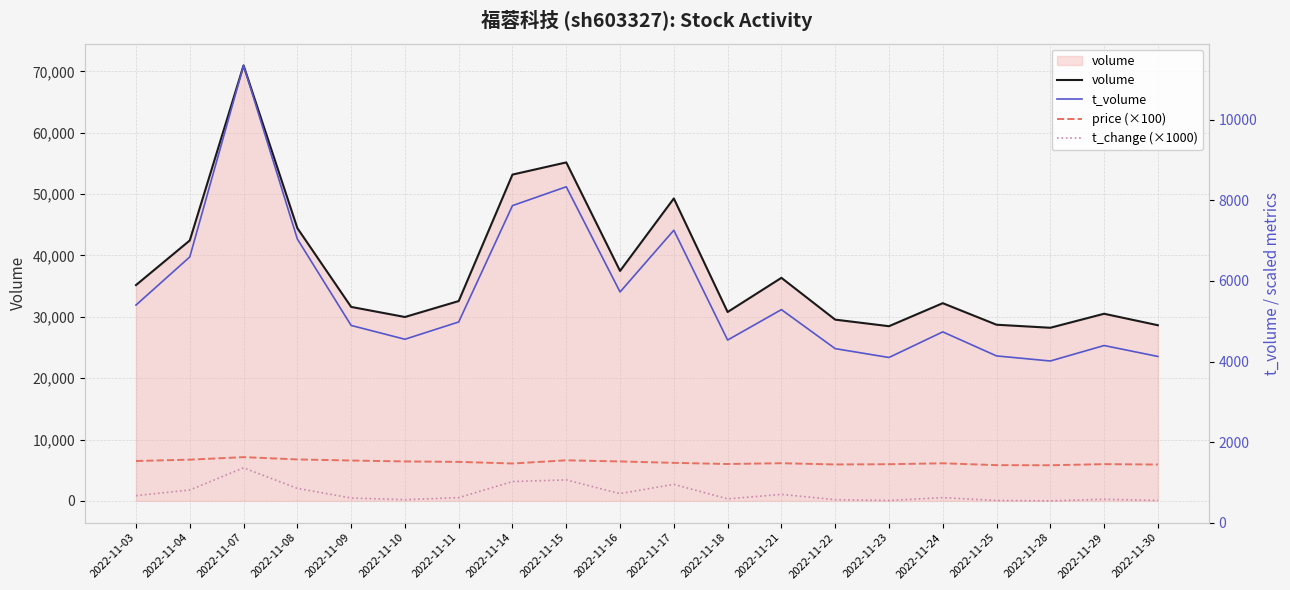

Reading left to right, extract all data points from this chart.

volume: 2022-11-03=35170.0	2022-11-04=42441.0	2022-11-07=70963.0	2022-11-08=44451.0	2022-11-09=31609.0	2022-11-10=29966.0	2022-11-11=32563.0	2022-11-14=53174.0	2022-11-15=55160.0	2022-11-16=37474.0	2022-11-17=49285.0	2022-11-18=30778.0	2022-11-21=36349.0	2022-11-22=29537.0	2022-11-23=28466.0	2022-11-24=32217.0	2022-11-25=28706.0	2022-11-28=28212.0	2022-11-29=30495.0	2022-11-30=28624.0
t_volume: 2022-11-03=5402.0	2022-11-04=6597.0	2022-11-07=11352.0	2022-11-08=7042.0	2022-11-09=4896.0	2022-11-10=4553.0	2022-11-11=4982.0	2022-11-14=7871.0	2022-11-15=8339.0	2022-11-16=5727.0	2022-11-17=7260.0	2022-11-18=4533.0	2022-11-21=5289.0	2022-11-22=4320.0	2022-11-23=4100.0	2022-11-24=4736.0	2022-11-25=4139.0	2022-11-28=4013.0	2022-11-29=4397.0	2022-11-30=4126.0
price (×100): 2022-11-03=1530.0	2022-11-04=1563.0	2022-11-07=1626.0	2022-11-08=1569.0	2022-11-09=1542.0	2022-11-10=1519.0	2022-11-11=1508.0	2022-11-14=1468.0	2022-11-15=1547.0	2022-11-16=1519.0	2022-11-17=1484.0	2022-11-18=1455.0	2022-11-21=1475.0	2022-11-22=1444.0	2022-11-23=1450.0	2022-11-24=1473.0	2022-11-25=1427.0	2022-11-28=1424.0	2022-11-29=1452.0	2022-11-30=1442.0
t_change (×1000): 2022-11-03=670.0	2022-11-04=810.0	2022-11-07=1360.0	2022-11-08=850.0	2022-11-09=610.0	2022-11-10=570.0	2022-11-11=620.0	2022-11-14=1020.0	2022-11-15=1060.0	2022-11-16=720.0	2022-11-17=950.0	2022-11-18=590.0	2022-11-21=700.0	2022-11-22=570.0	2022-11-23=550.0	2022-11-24=620.0	2022-11-25=550.0	2022-11-28=540.0	2022-11-29=580.0	2022-11-30=550.0